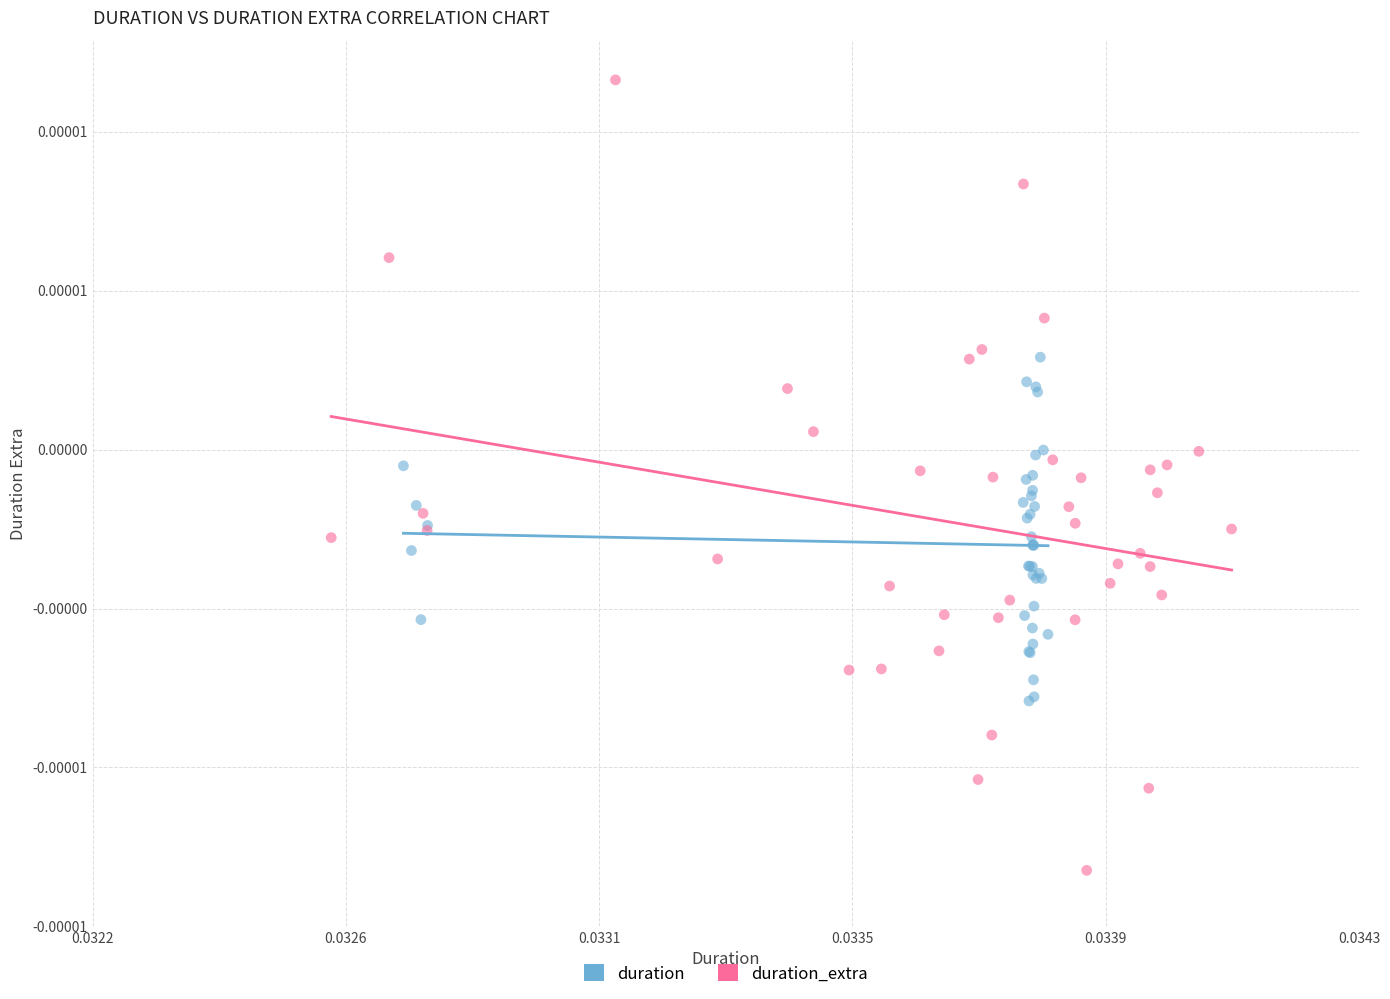

Which series has the widest spread of Y values?

duration_extra